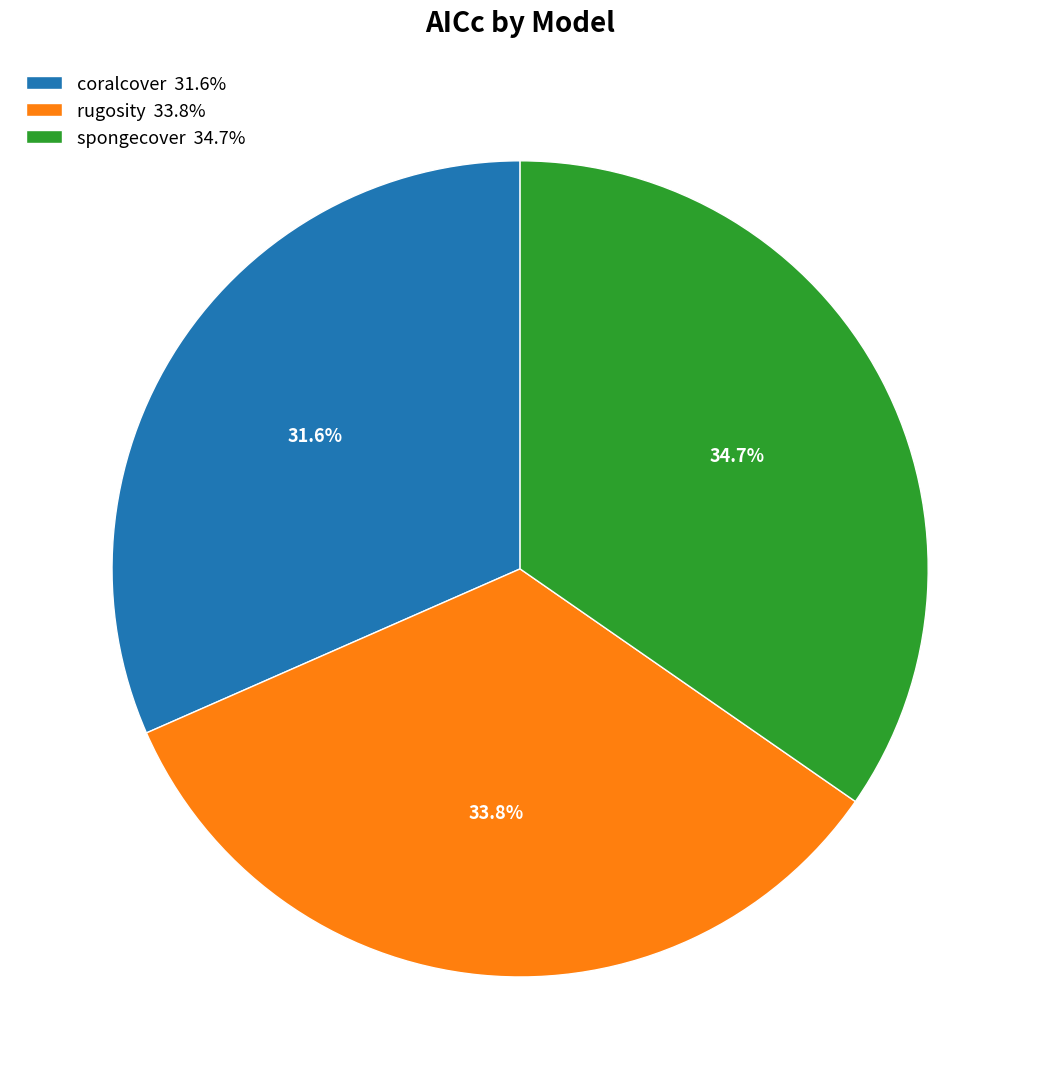

How many segments does this pie chart have?

3